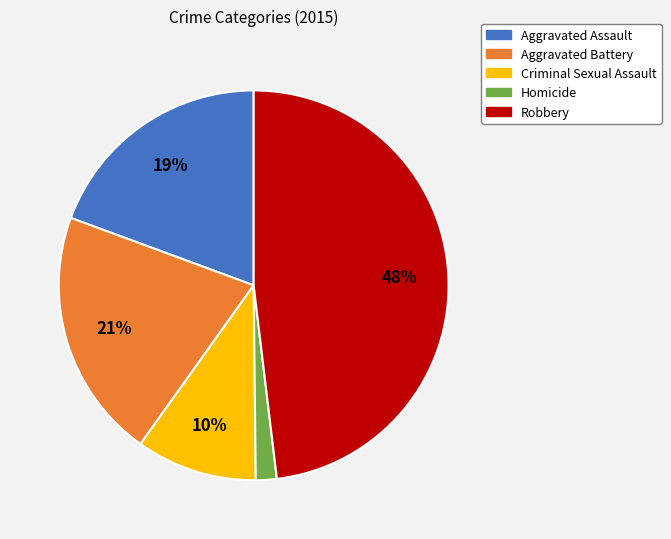

What is the smallest slice in the pie chart?

Homicide